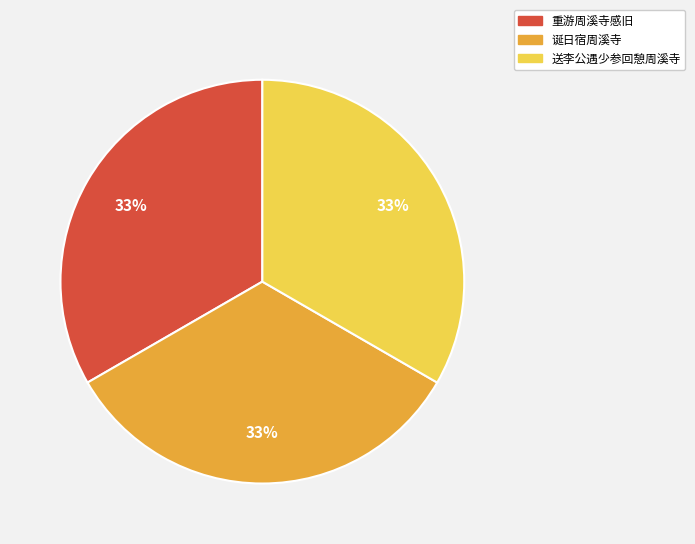

To the nearest percent, what is the combined percentage of 送李公遇少参回憩周溪寺 and 诞日宿周溪寺?

67%